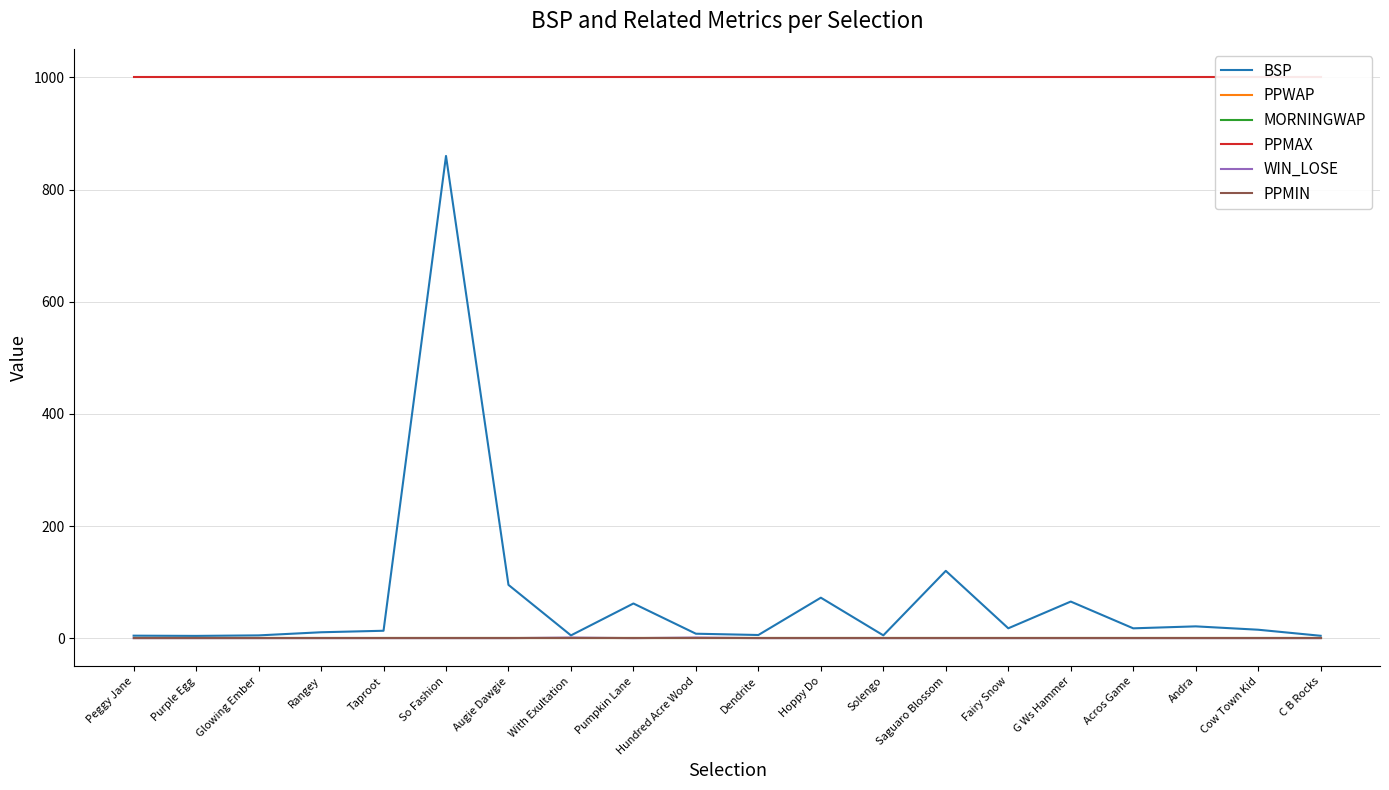

How many WIN_LOSE values are between 0 and 1?

20